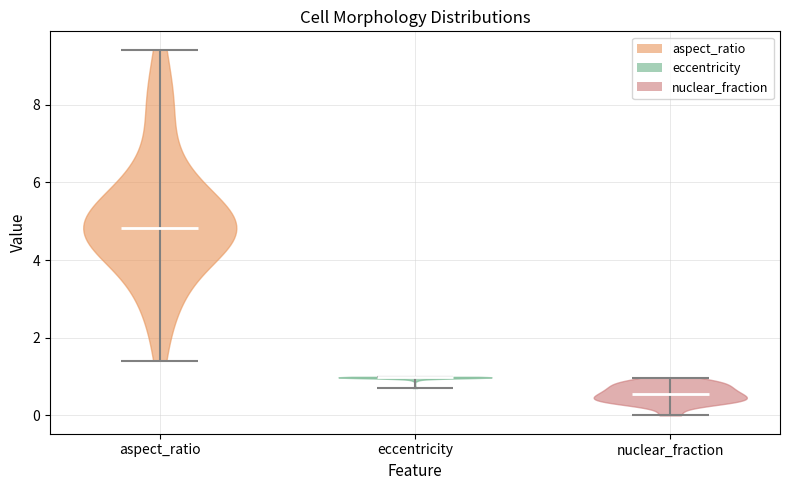

Which violin has the lowest median line?

nuclear_fraction